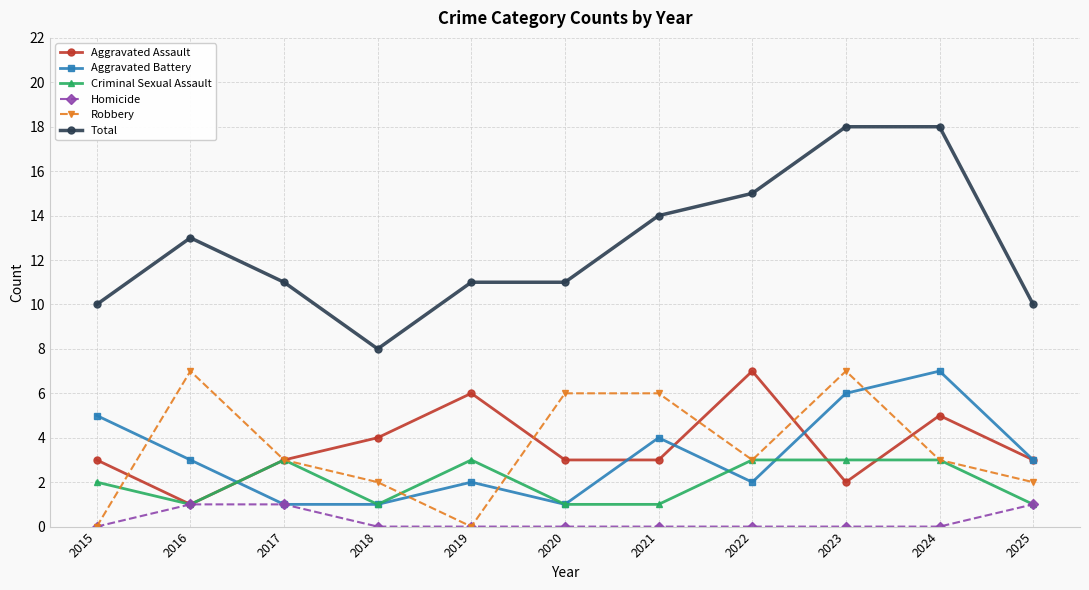

What is the value of the Aggravated Assault point at the 11th from the left?

3